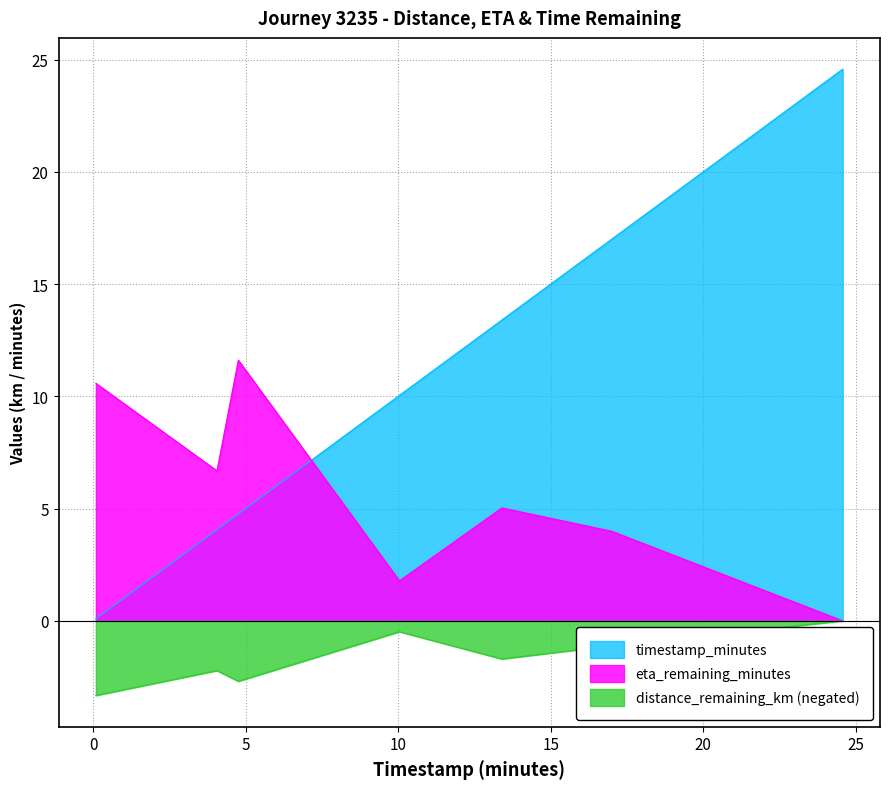

The value of distance_remaining_km at 4.76 is -2.7. True or false?

True